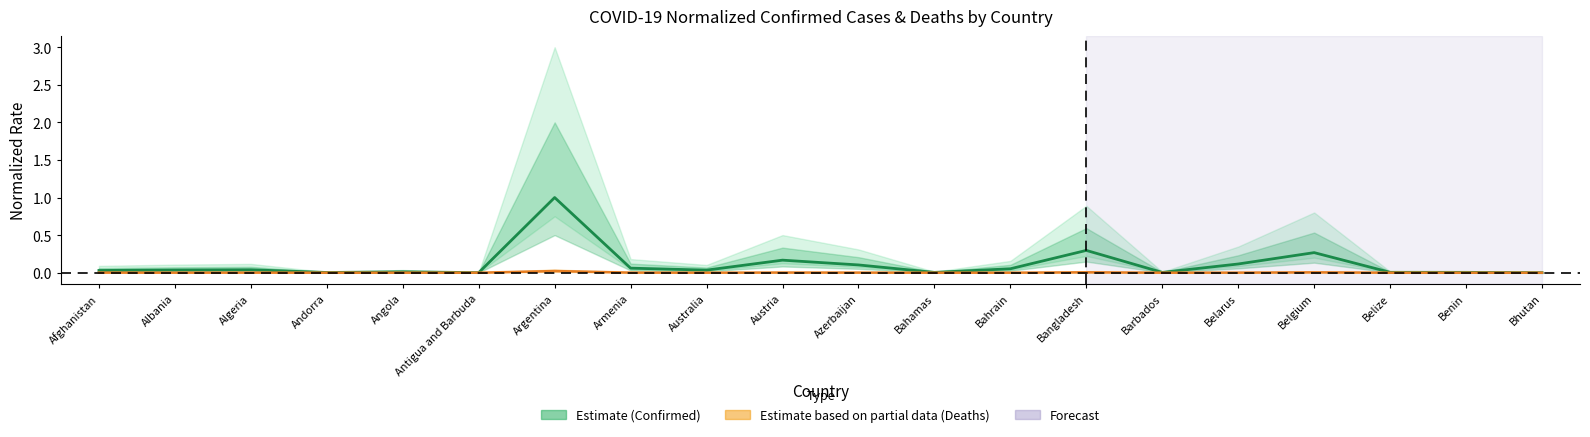

What is the average value of the Confirmed (normalized) series?

0.1